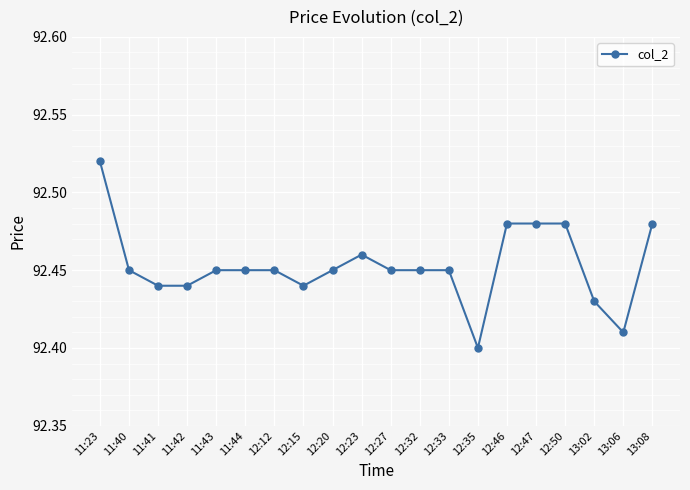

What is the label of the 9th point from the right?

12:32